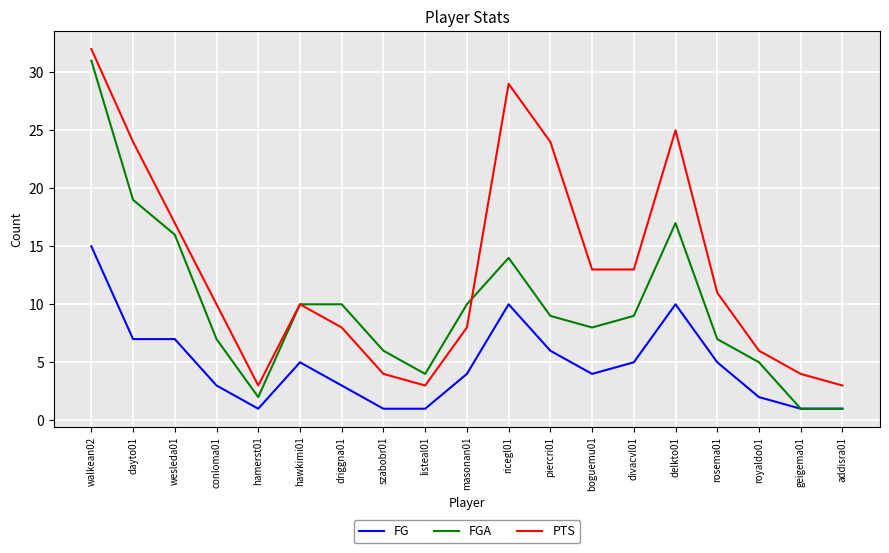

Between listeal01 and rosema01, which series saw the biggest shift?

PTS